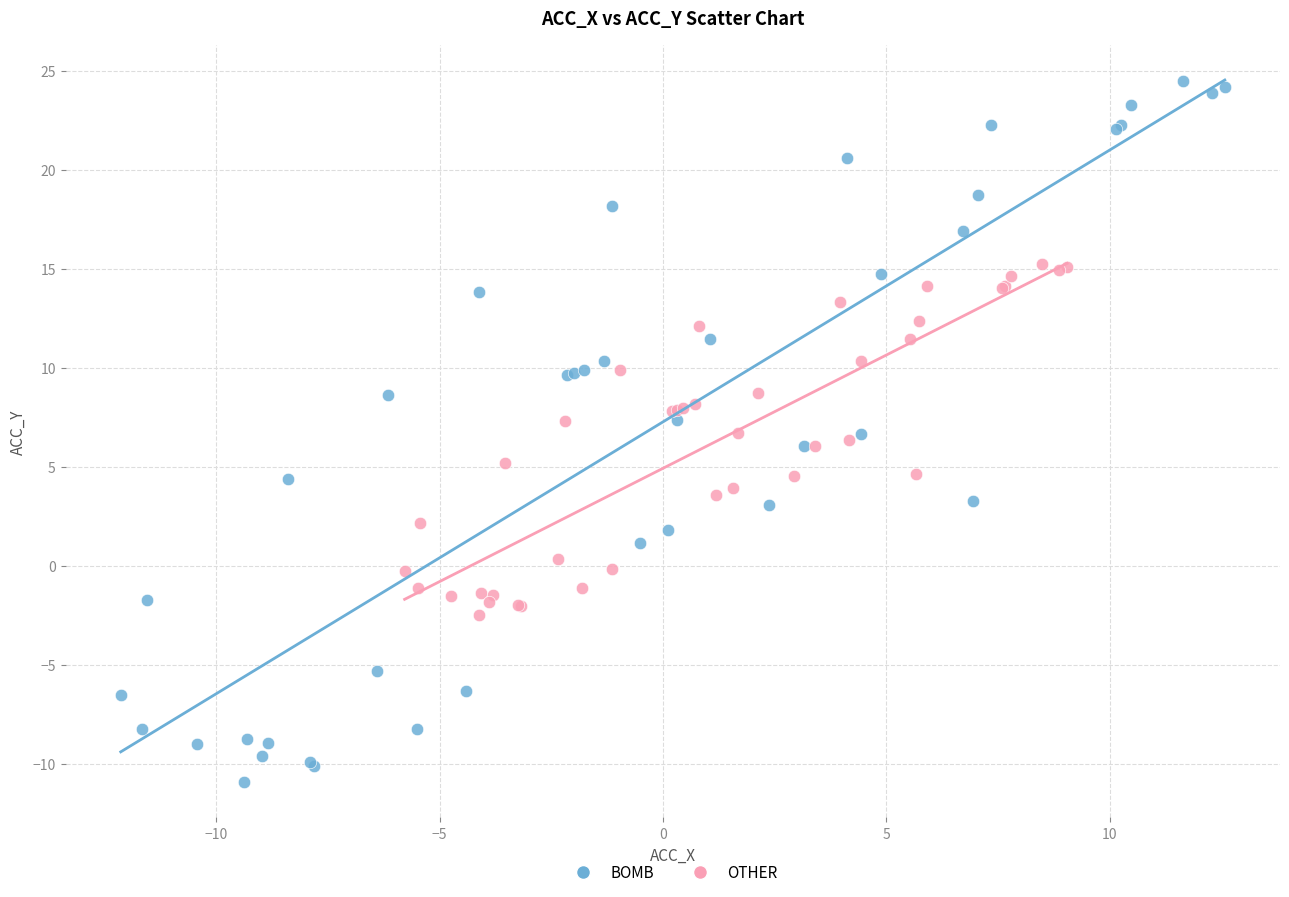

Which series reaches the maximum Y coordinate?

BOMB